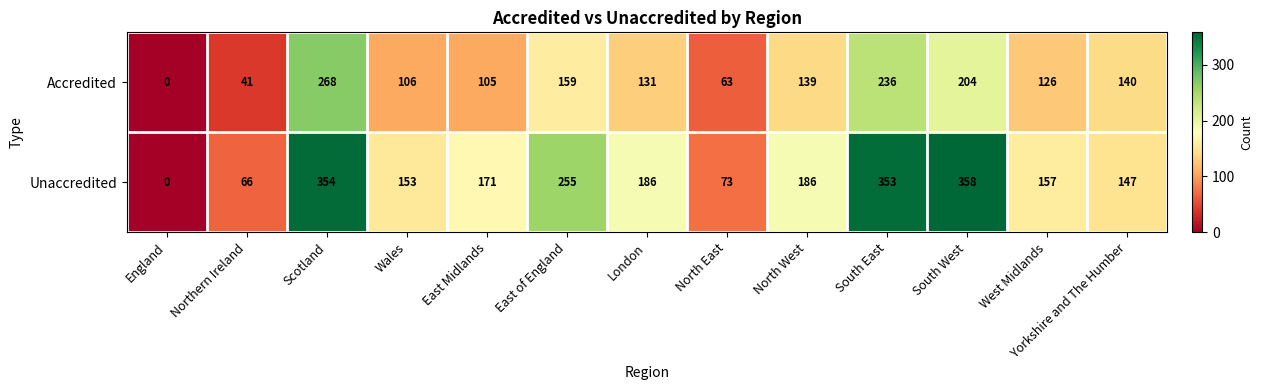

How many positive values does the Accredited series have?

12